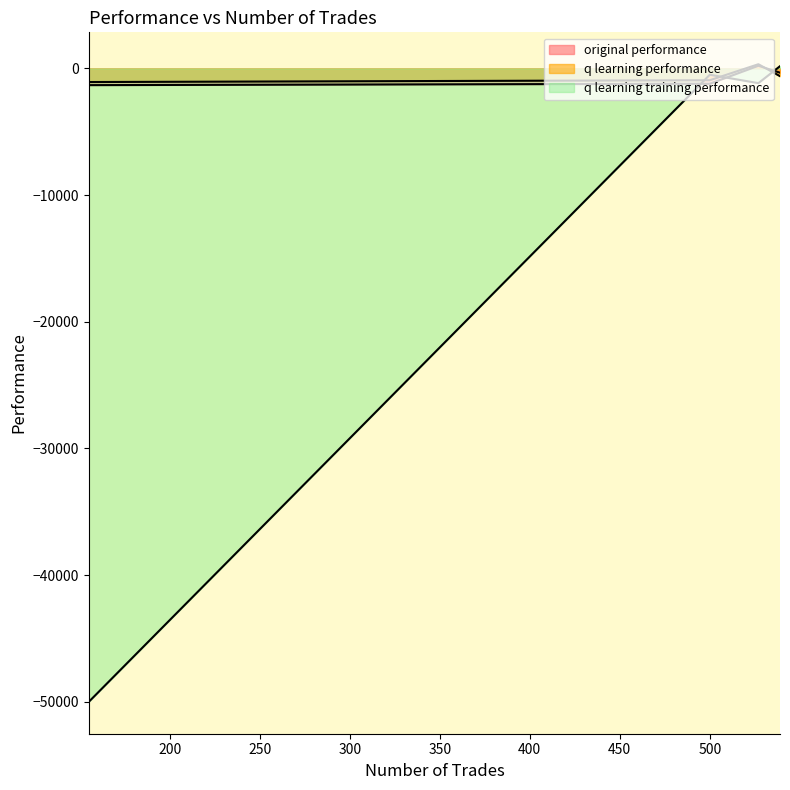

What is the difference between the q learning performance values at 155 and 527?

1406.7